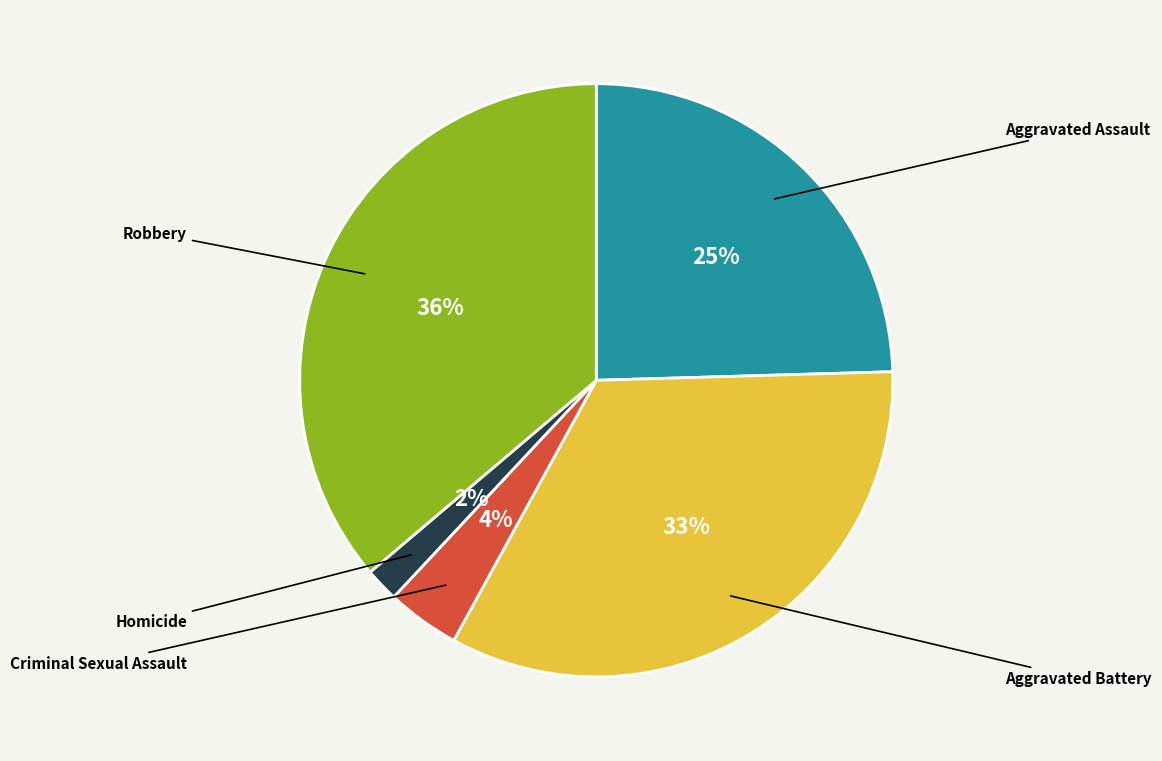

To the nearest percent, what is the difference between the largest and smallest slice percentages?

34%